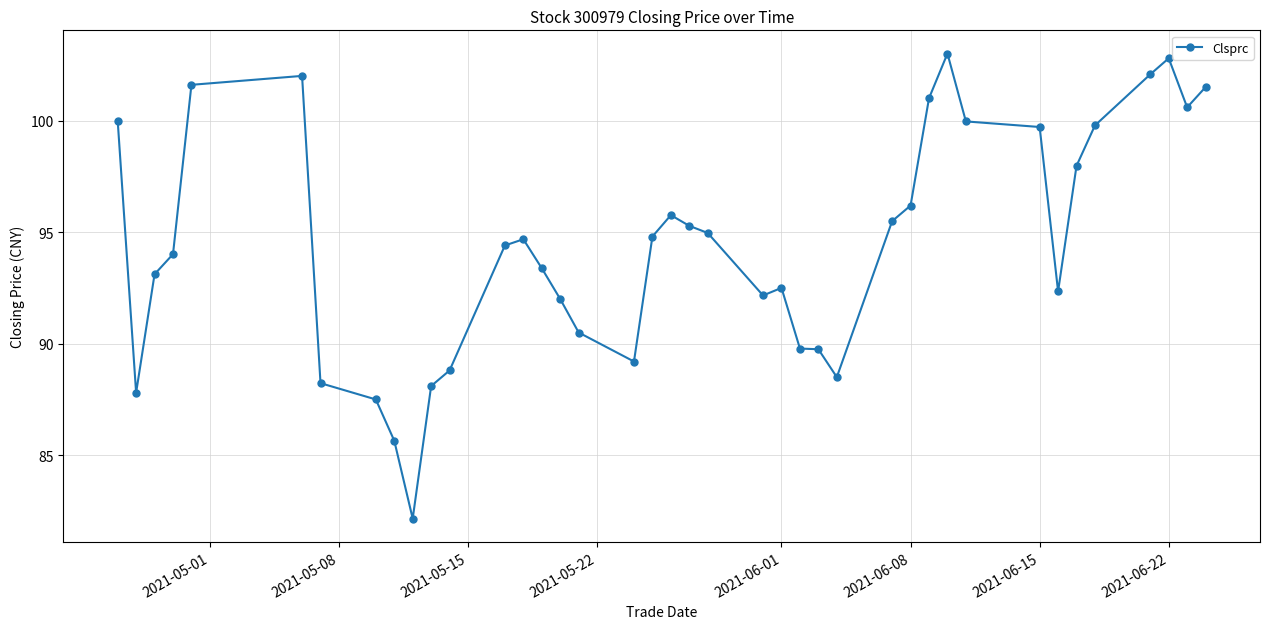

What is the value of the 40th point from the left?

101.5